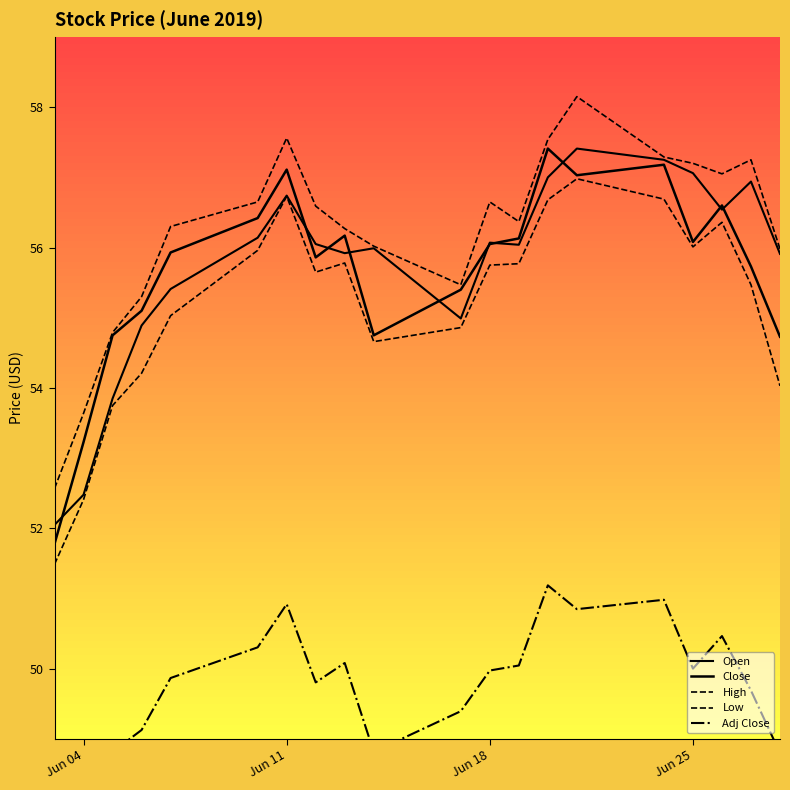

What is the average value of the Adj Close series?

49.6